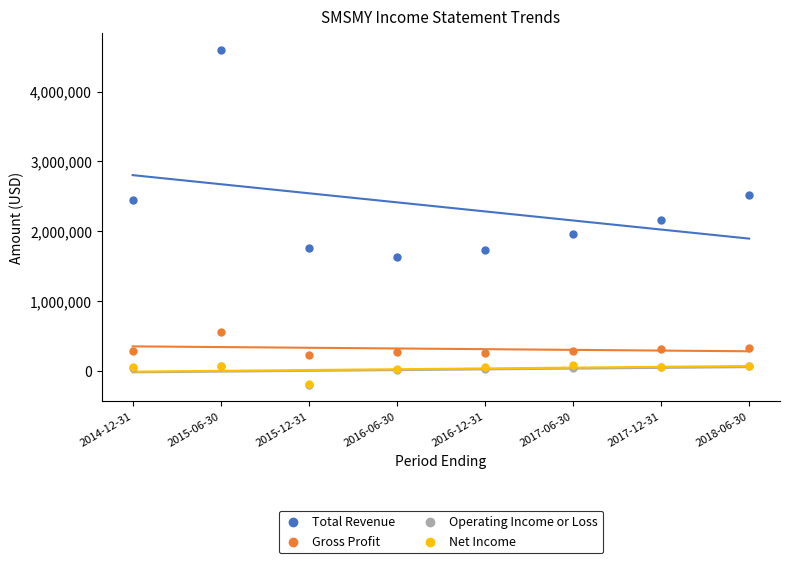

What are all the series names shown in the legend?

Total Revenue, Gross Profit, Operating Income or Loss, Net Income